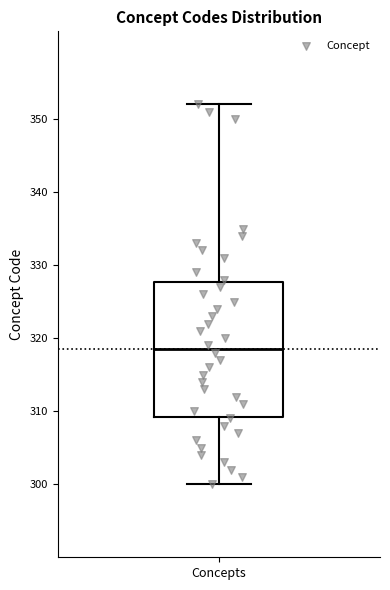

Where is the upper edge of the box for Concepts on the y-axis? The values are not printed on the chart, so give them approximately, as read against the axis.

328